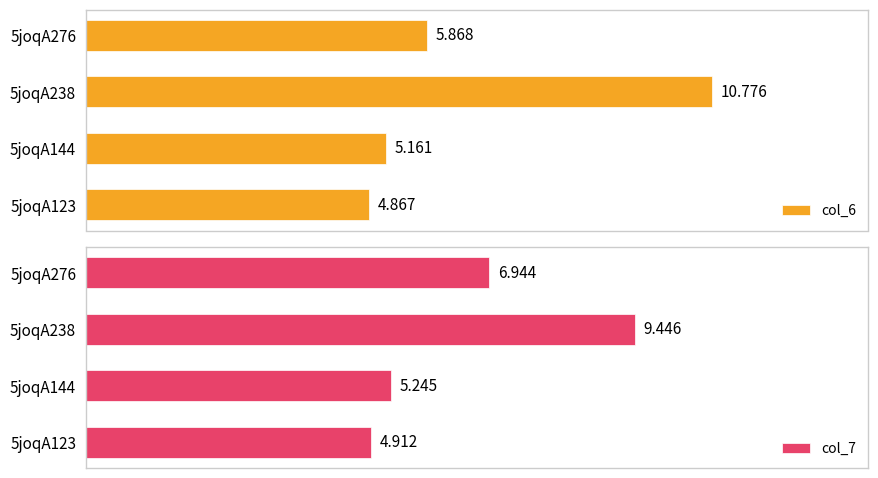

Rank the series at 5joqA238 from highest to lowest value.

col_6, col_7